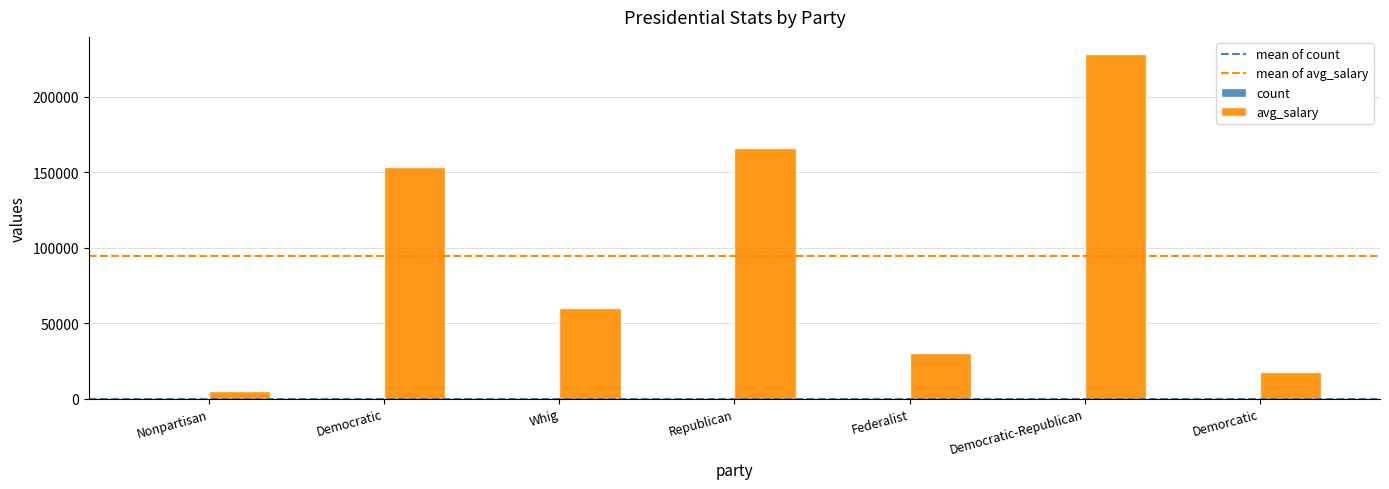

How many categories are shown in the chart?

7